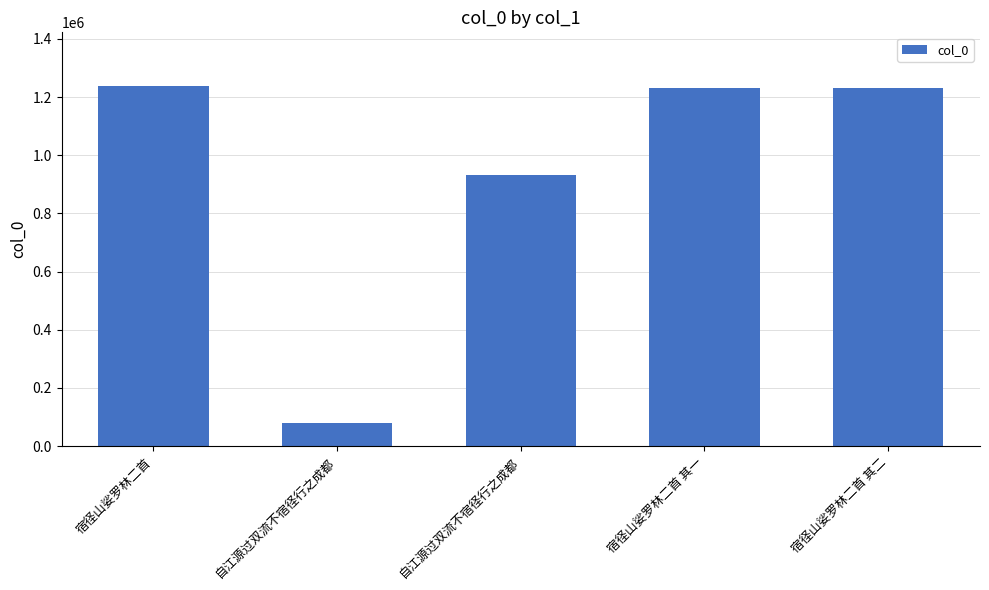

Are the bars horizontal?

No